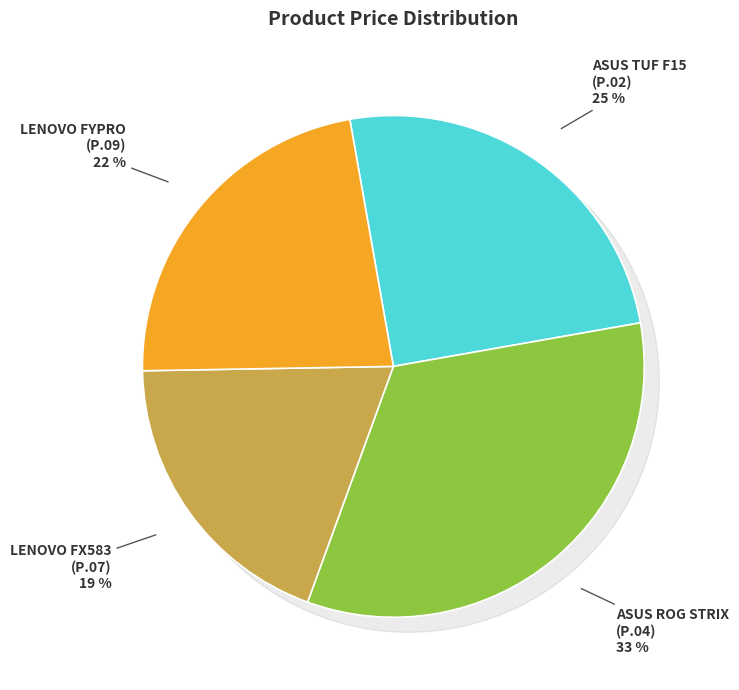

To the nearest percent, what percentage of the pie is P.04?

33%